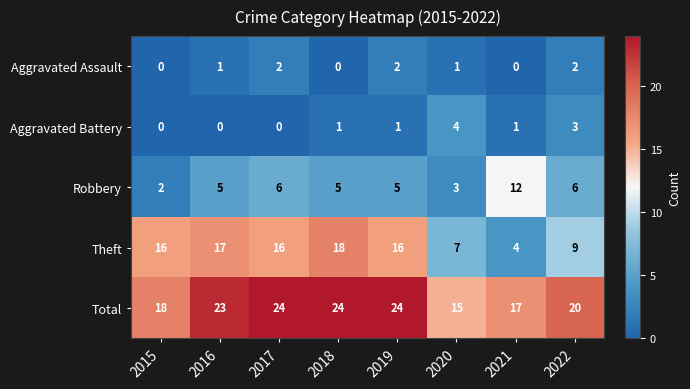

What is the difference between the highest and lowest values at 2015?

18